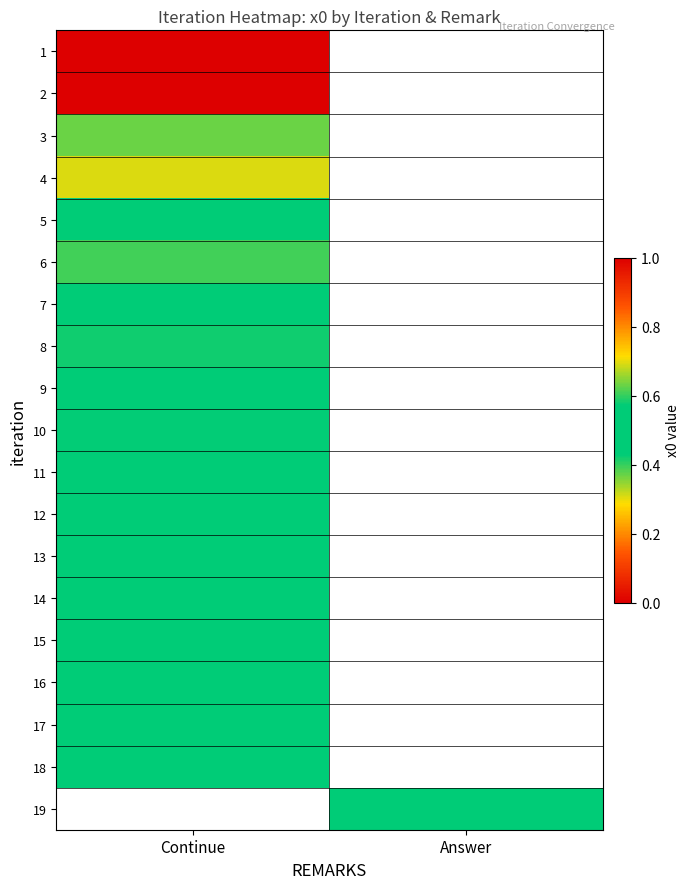

Rank the series by their maximum value, from highest to lowest.

2, 4, 6, 8, 10, 12, 14, 16, 18, 15, 13, 11, 9, 7, 5, 3, 1, 19, 17